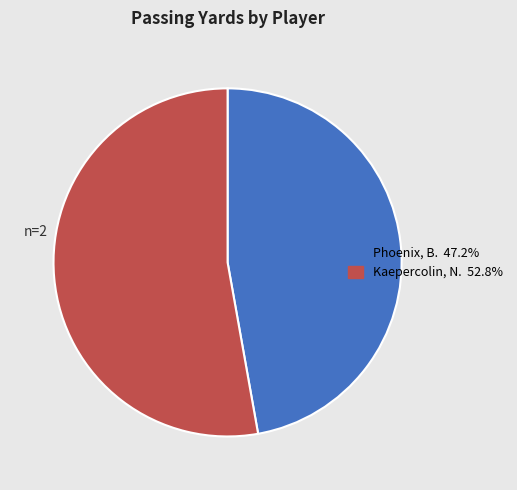

Rank the categories by value from lowest to highest.

Phoenix, B., Kaepercolin, N.